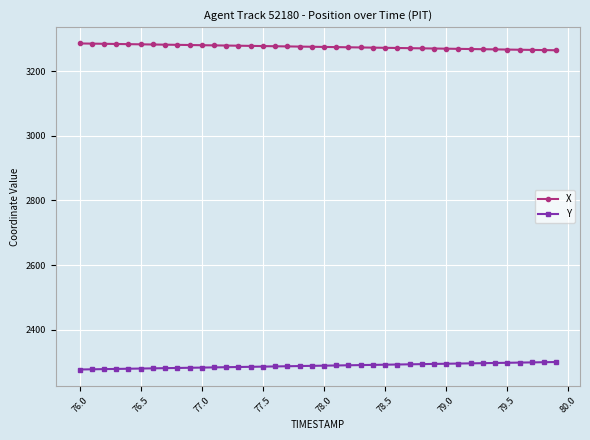

Rank the series by their average value, from lowest to highest.

Y, X